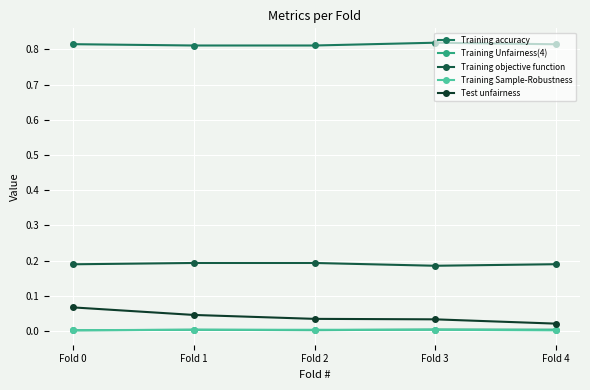

Count the number of data series in this chart.

5